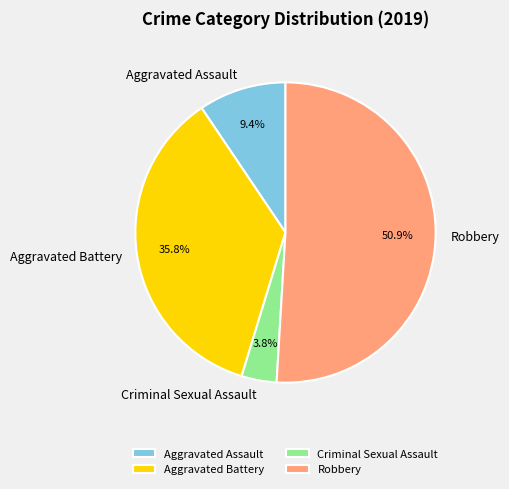

Rank the categories by value from lowest to highest.

Criminal Sexual Assault, Aggravated Assault, Aggravated Battery, Robbery